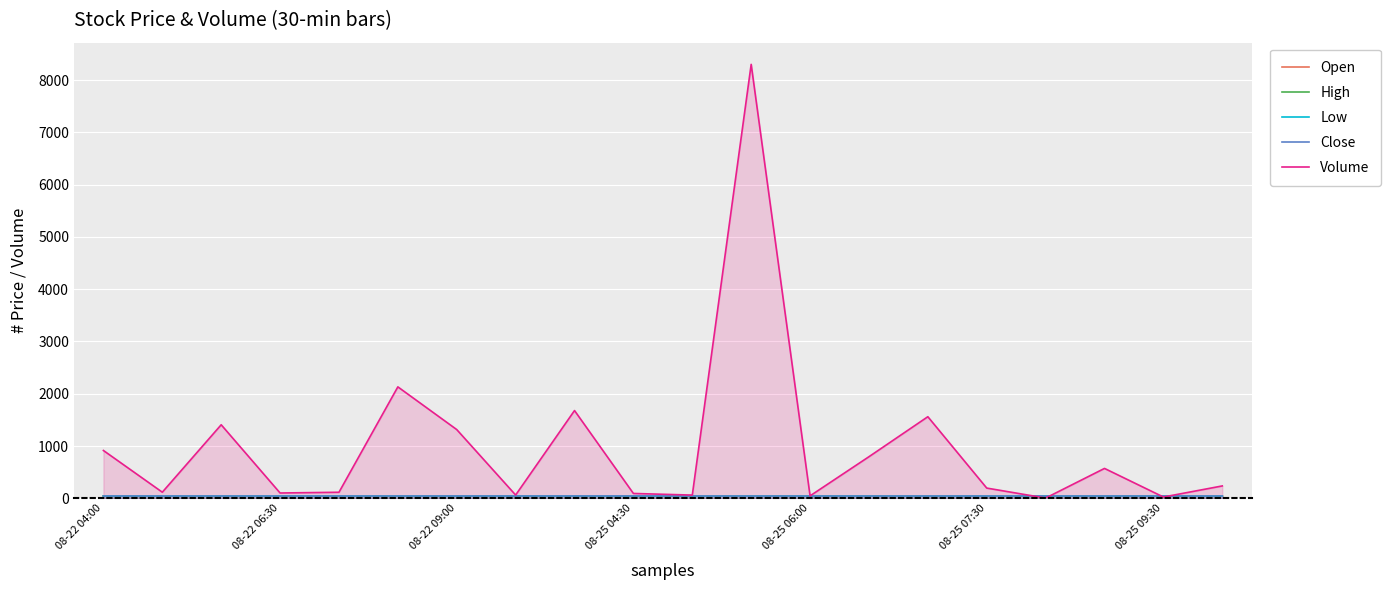

What is the maximum value shown in the chart?

8301.0